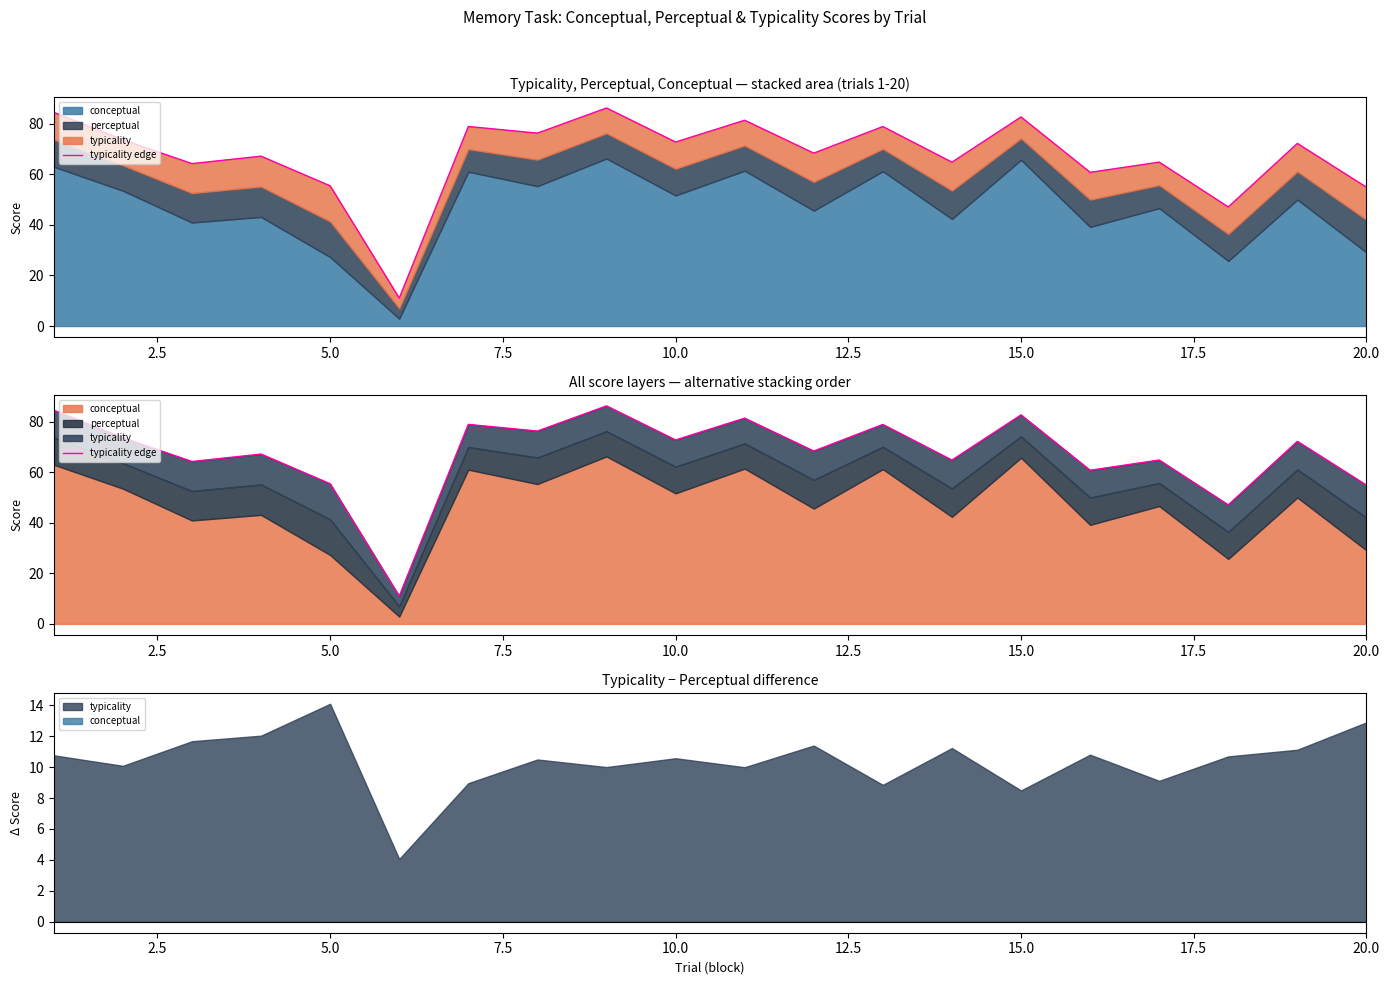

How many data points are less than 72?

10